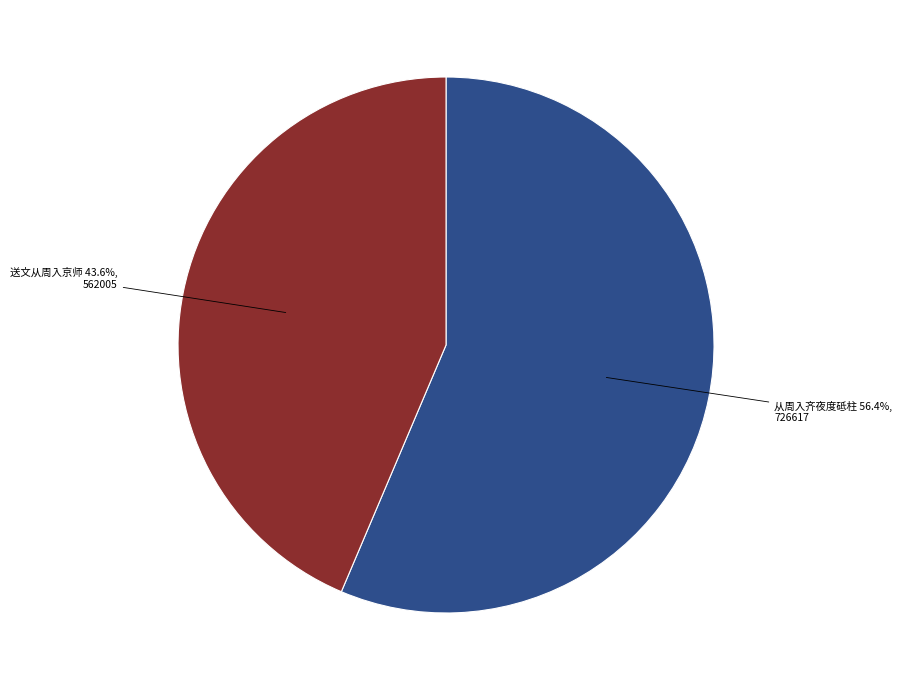

Does any single category account for the majority?

Yes